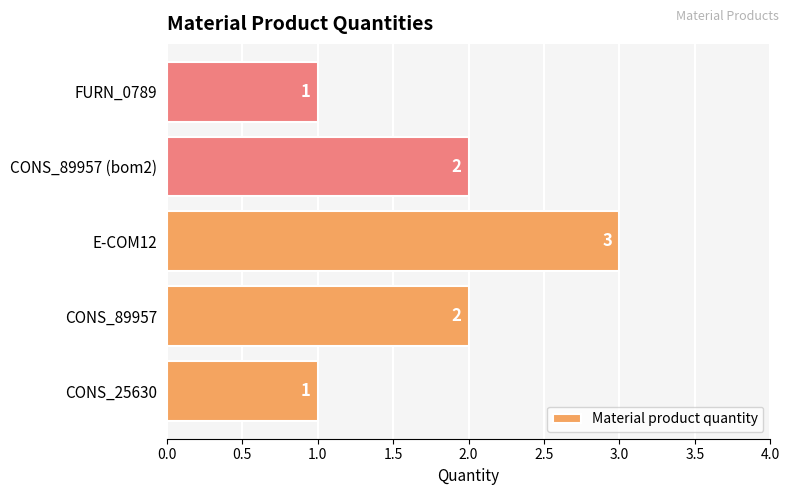

What is the ratio of the value at CONS_25630 to the value at E-COM12?

0.3